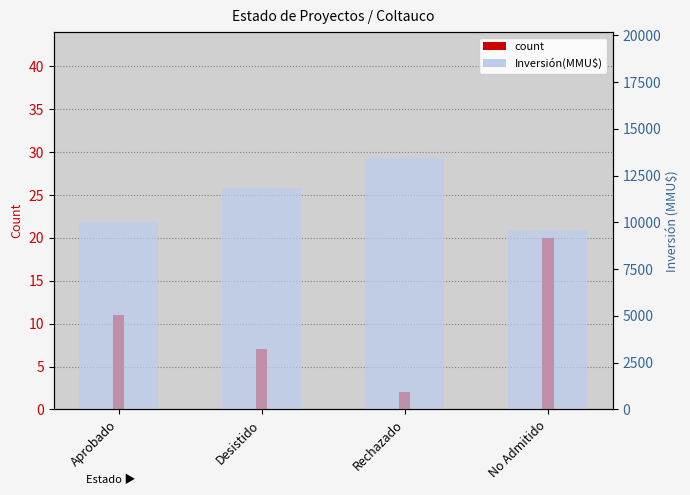

True or false: count has a value of 3 at Desistido.

False